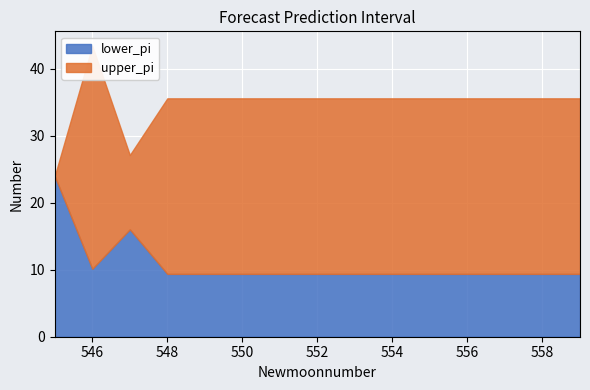

What is the difference between the maximum and minimum values in the lower_pi series?

14.6